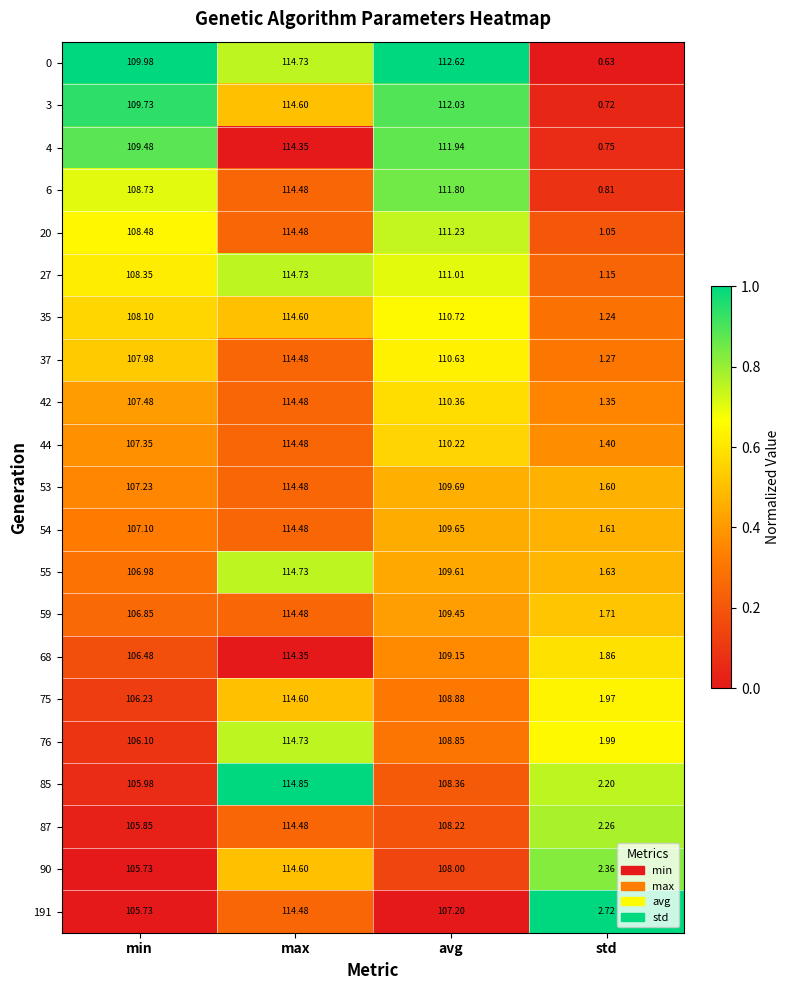

List the labels in order of 55 value, largest first.

max, avg, min, std